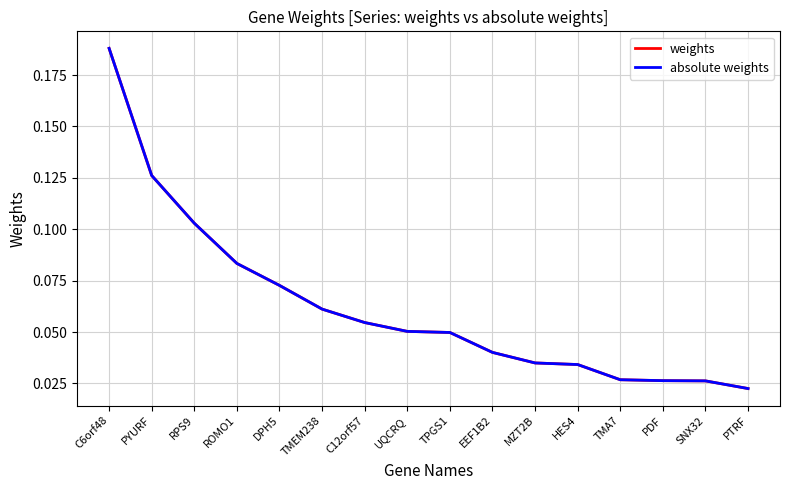

Does the chart display data point markers on the line(s)?

No